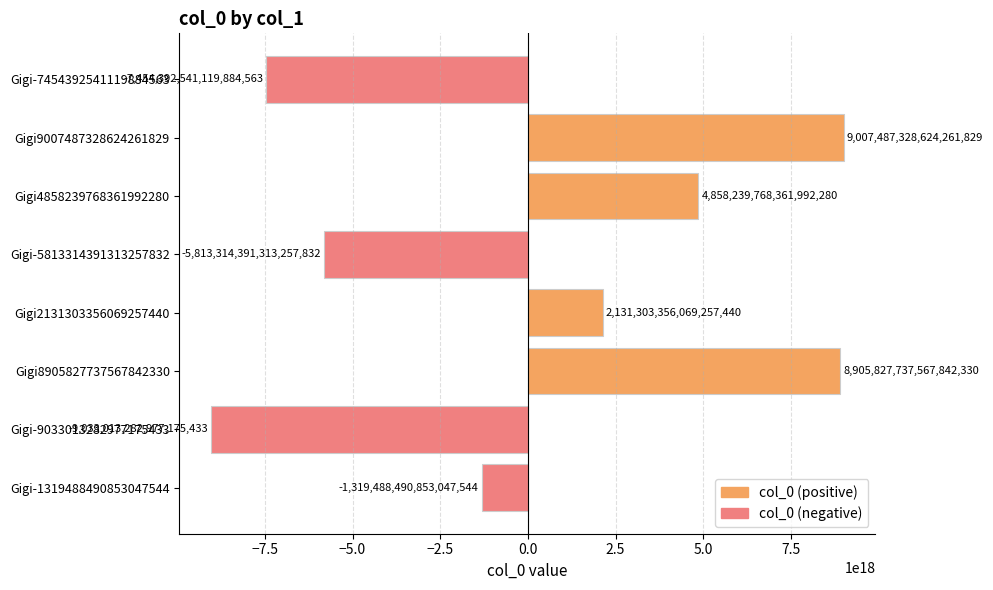

Which has a higher value, Gigi4858239768361992280 or Gigi-5813314391313257832?

Gigi4858239768361992280